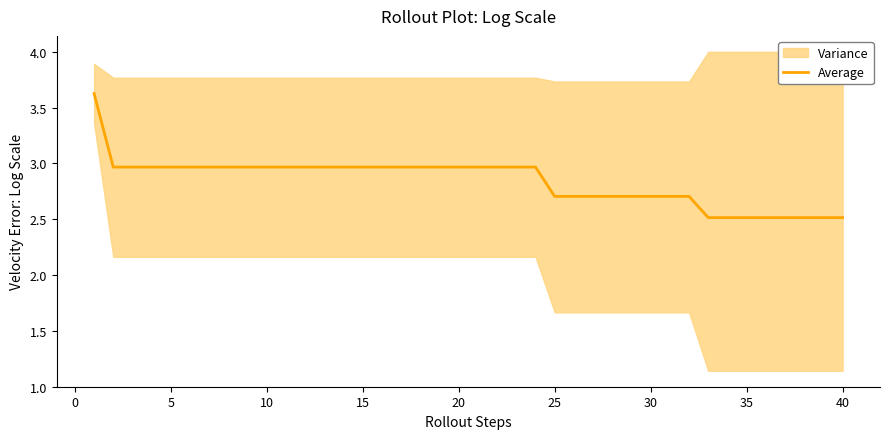

What is the highest value of the Average series?

3.6